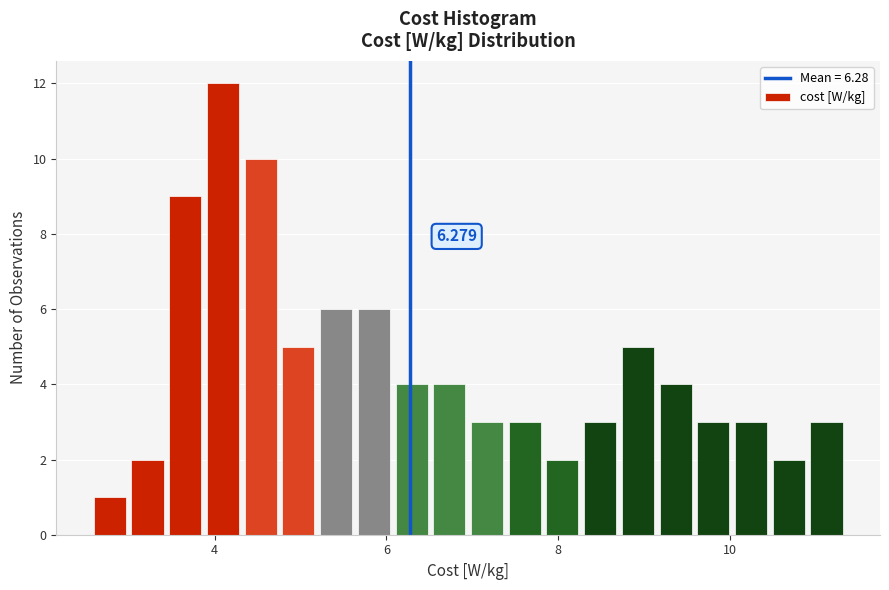

Around what value on the x-axis is the tallest bar? Give the approximate position of its centre, as read against the axis.

4.0